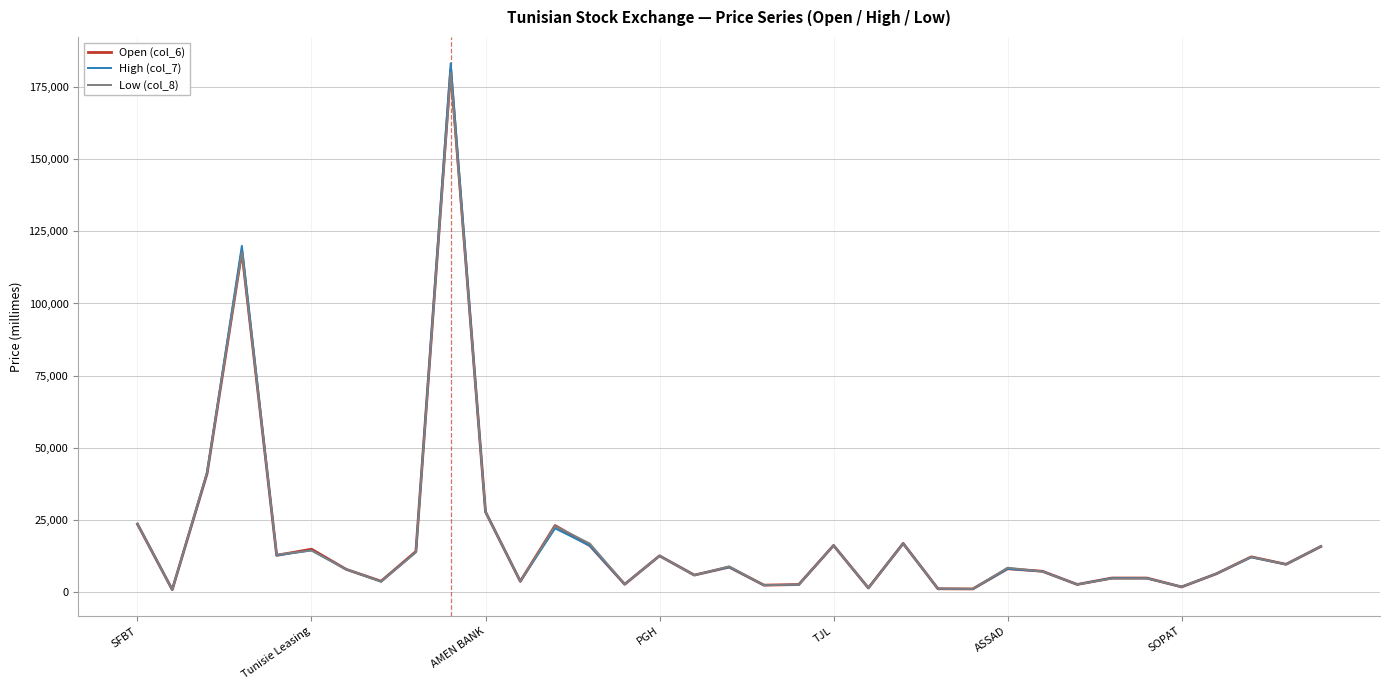

Which series ends up on top after the final intersection of Open (col_6) and Low (col_8)?

Low (col_8)